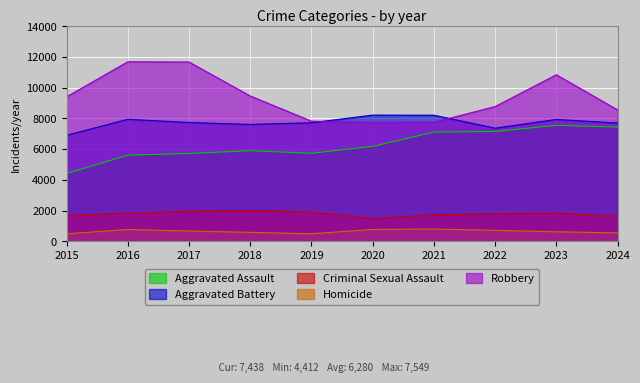

What is the average value of the Criminal Sexual Assault series?

1780